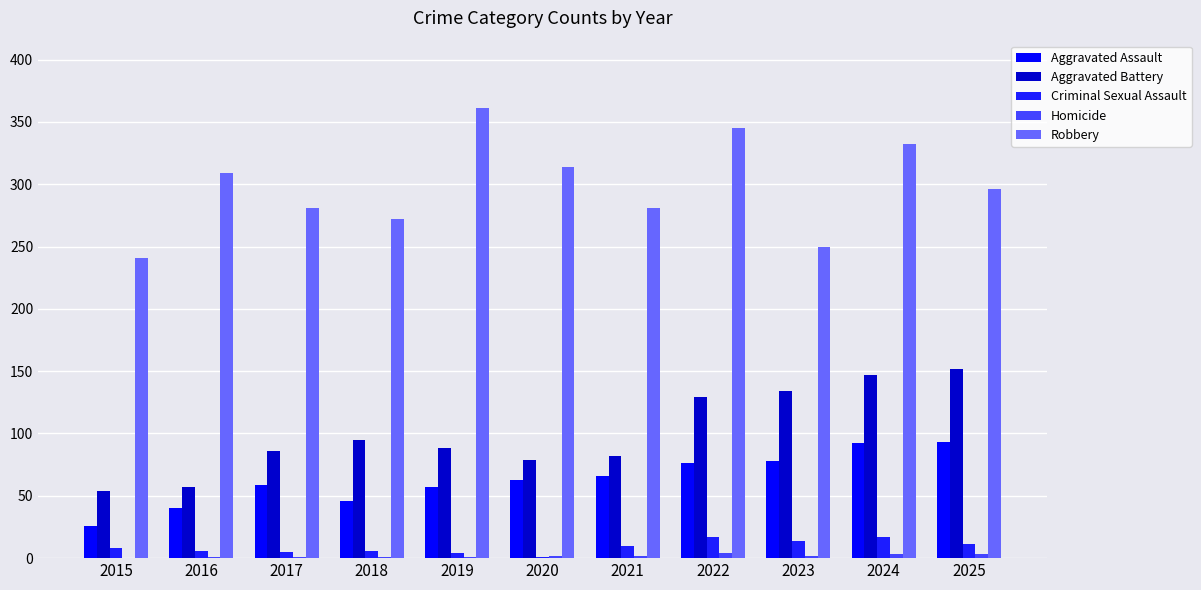

Is the value of Aggravated Assault at 2023 greater than the value of Homicide at 2020?

Yes